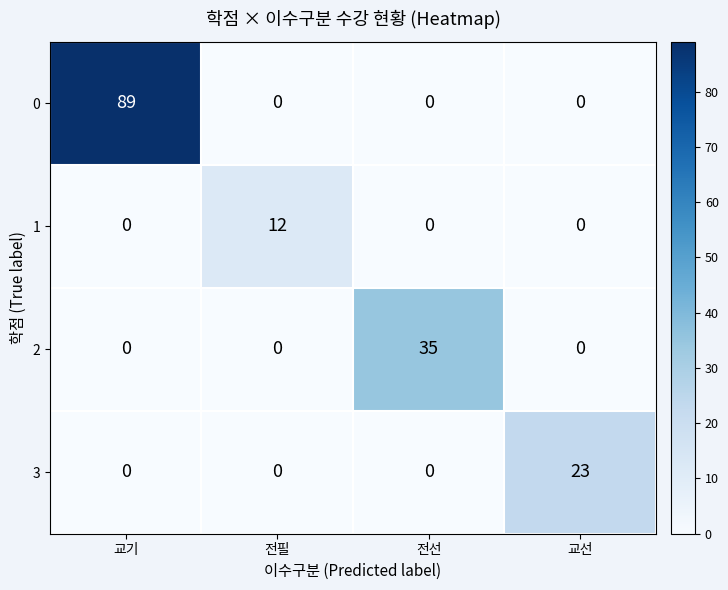

Reading right to left, extract all data points from this chart.

0: 0	0	0	89
1: 0	0	12	0
2: 0	35	0	0
3: 23	0	0	0